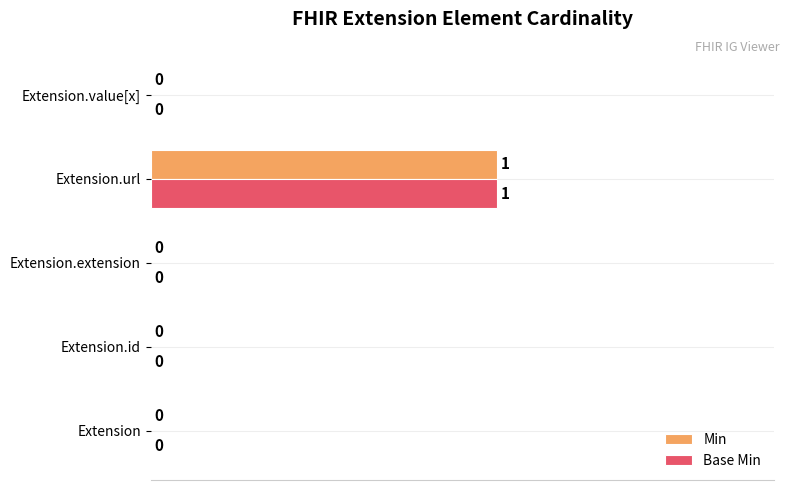

What is the maximum value for Min?

1